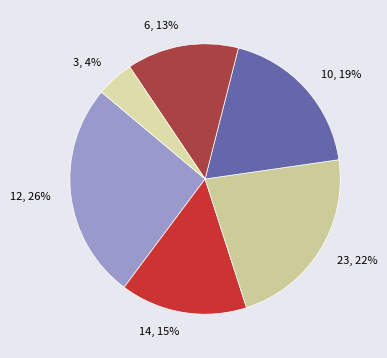

Count the number of slices in the pie.

6